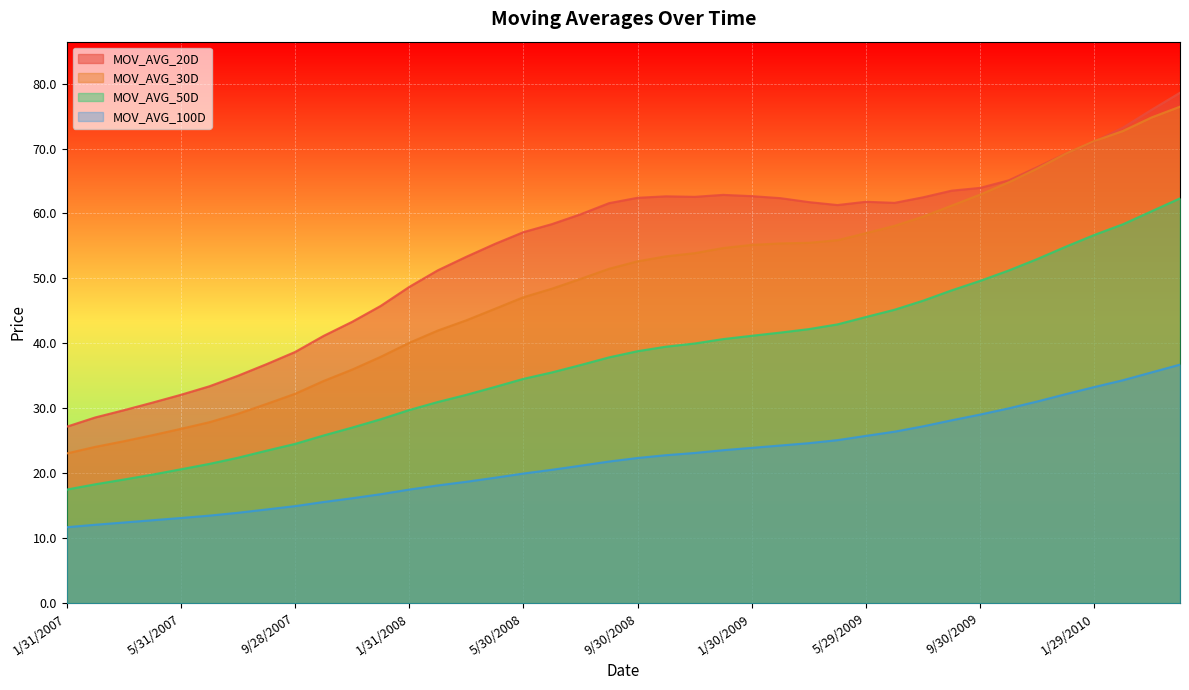

True or false: MOV_AVG_100D and MOV_AVG_30D intersect in this chart.

False